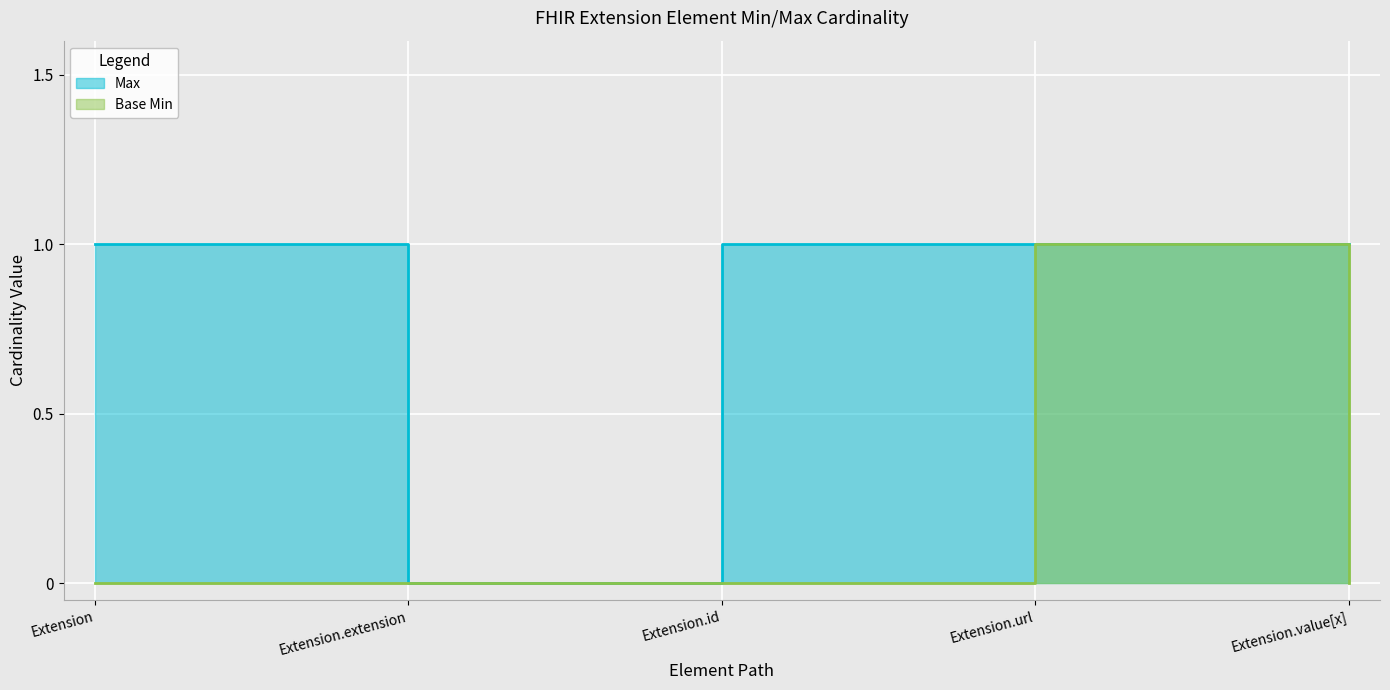

Rank the series by their maximum value, from lowest to highest.

Max, Base Min